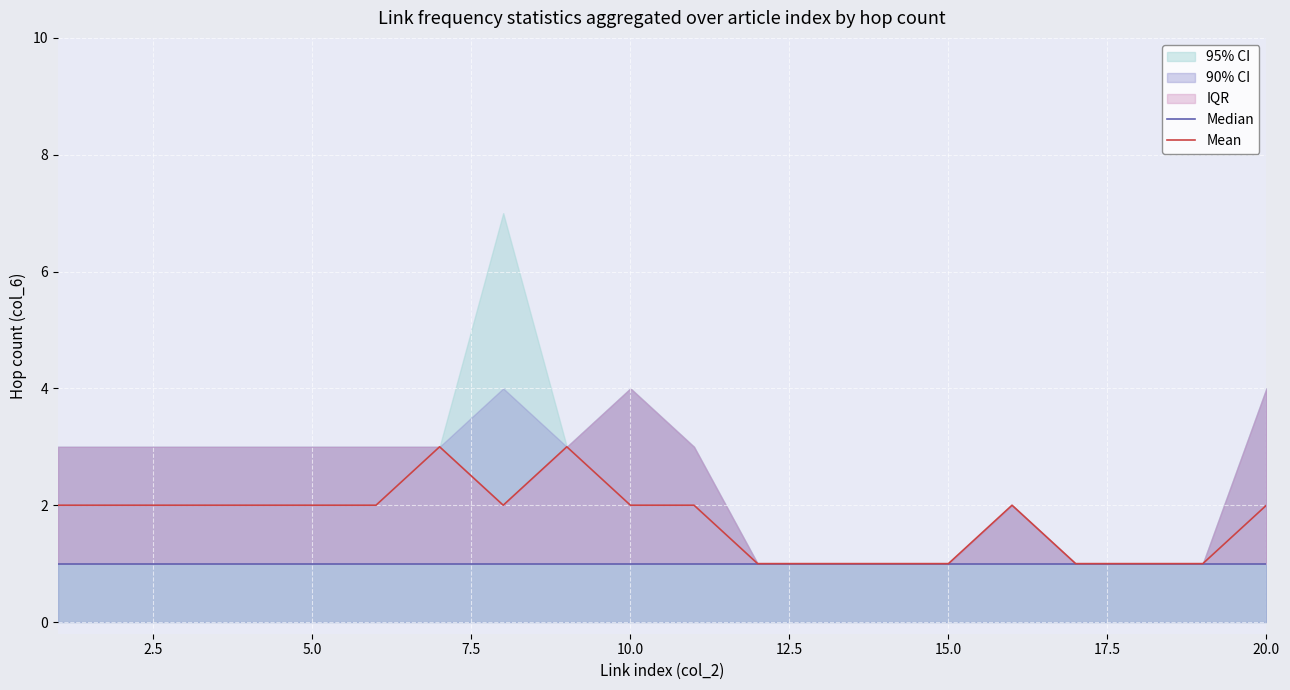

True or false: Median has more than 1 interior local peaks.

False